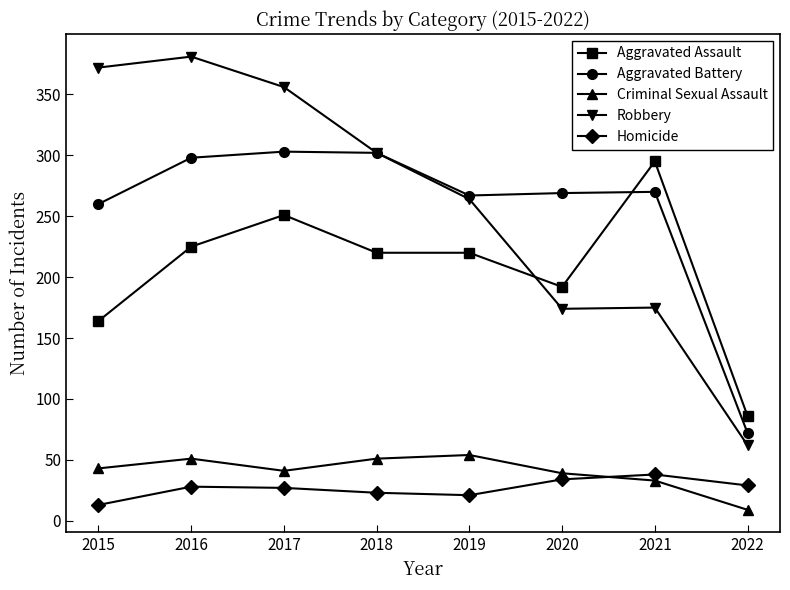

True or false: Criminal Sexual Assault has a value of 33 at 2021.

True